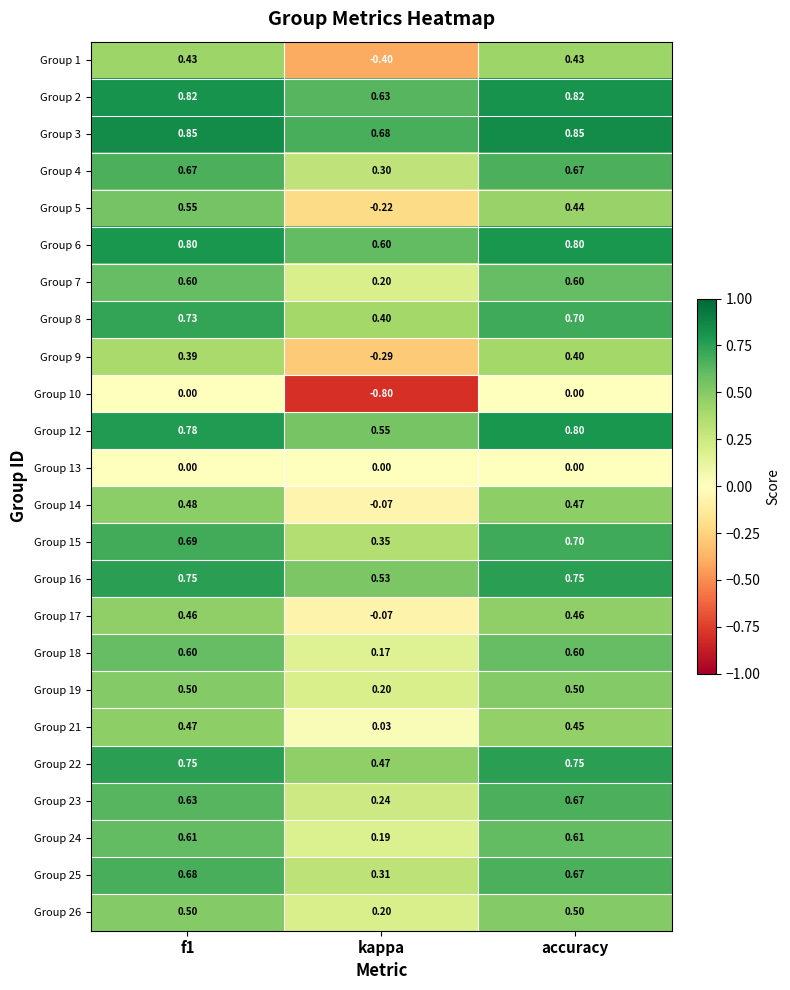

What is the total value across all series at kappa?

4.2